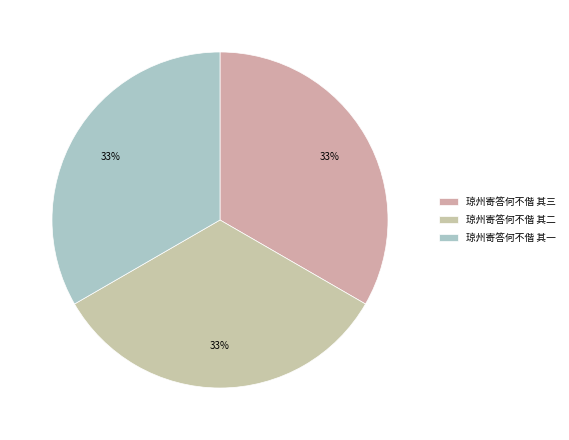

To the nearest percent, what percentage of the pie is 琼州寄答何不偕 其二?

33%